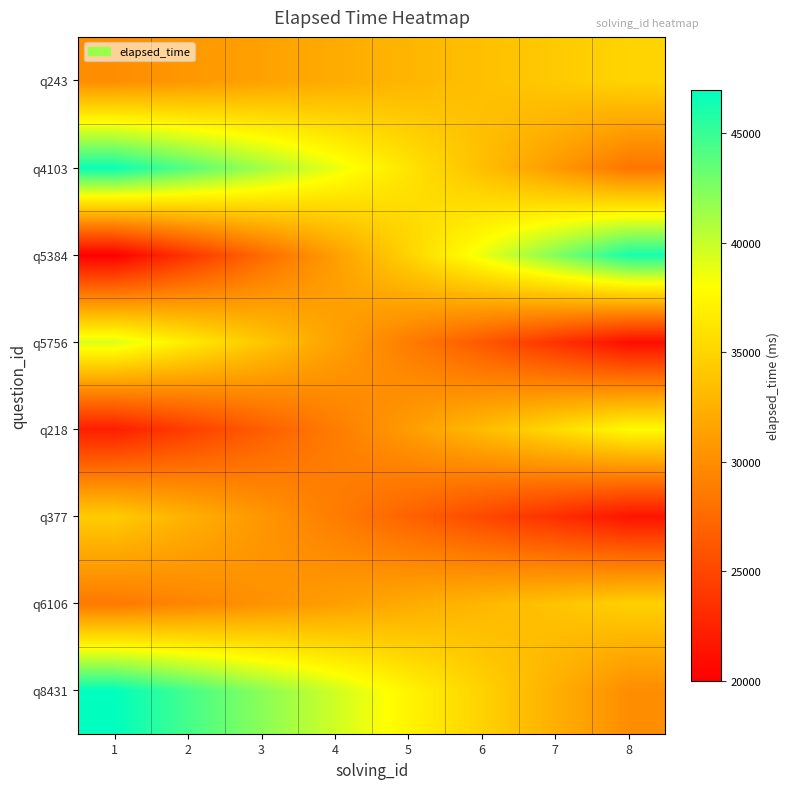

Which category has the lowest value across all series?

1